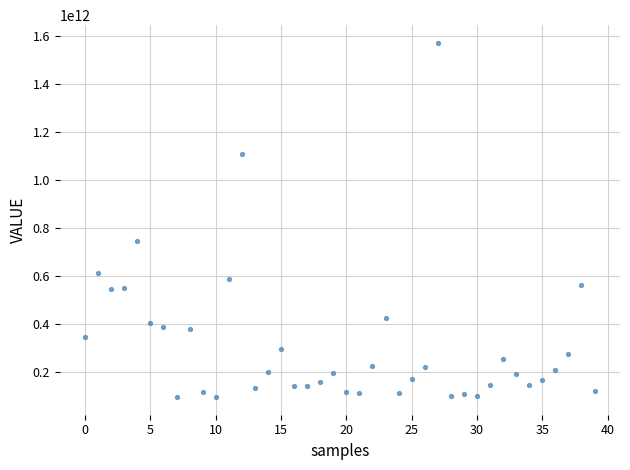

What Y value in the scatter plot is closest to 834349973906?

746190790042